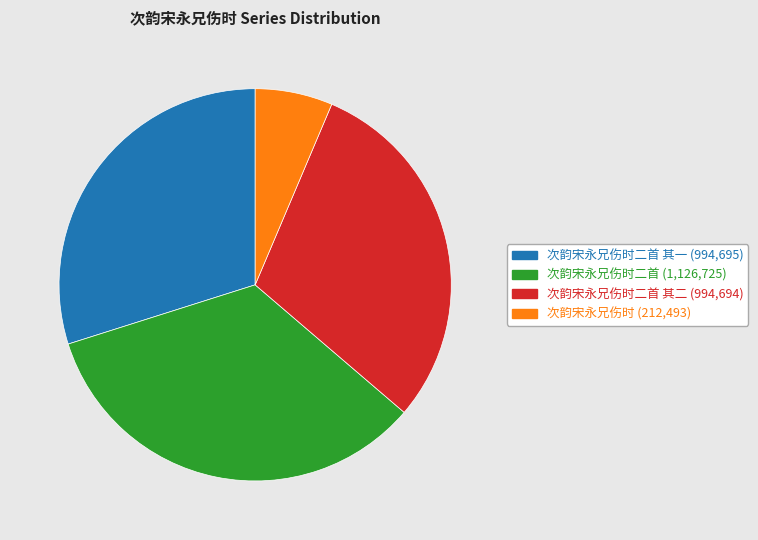

How many slices are in this pie chart?

4